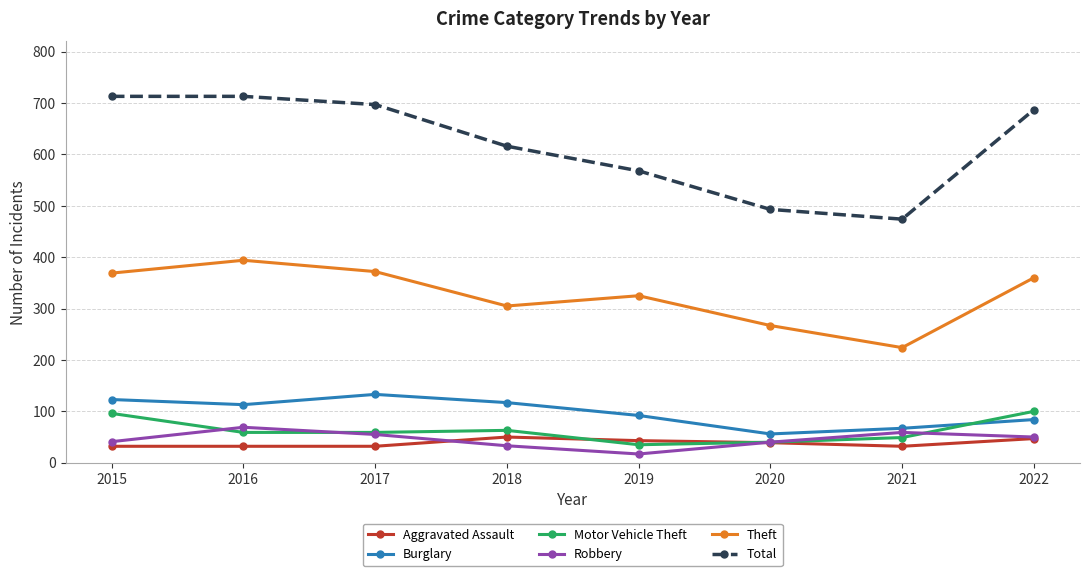

Read the Robbery value at 2015, to the nearest 10.

40